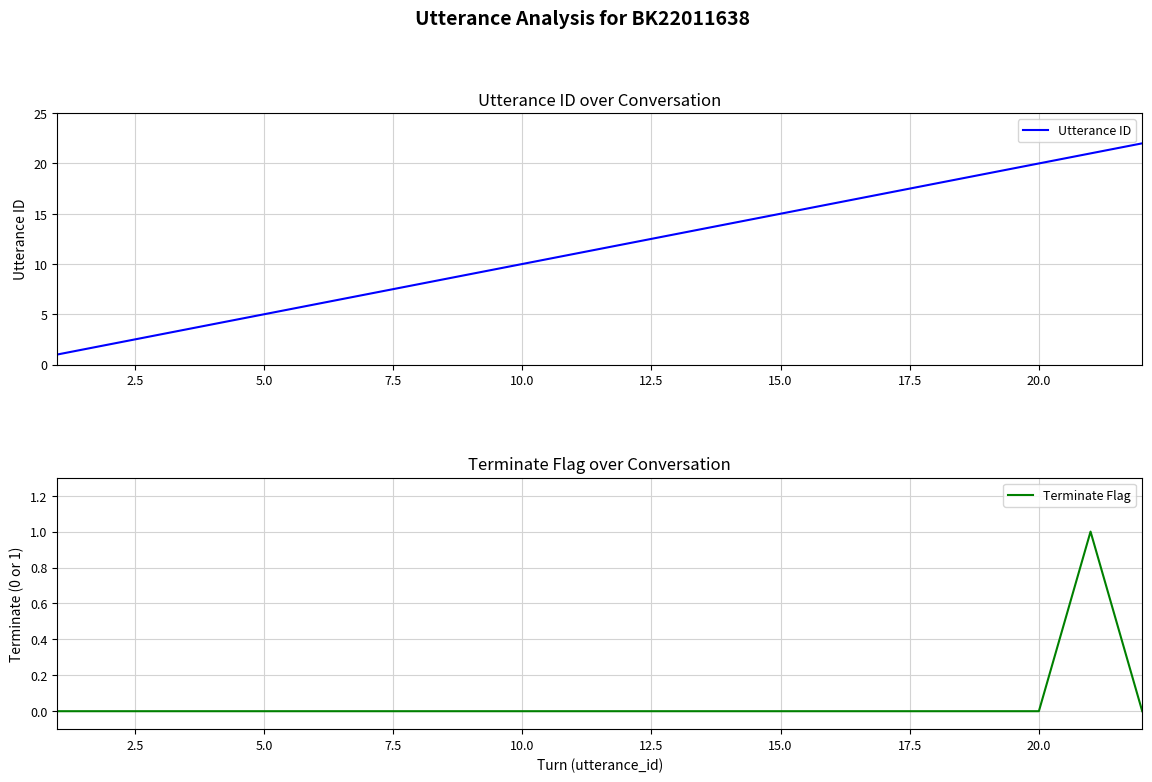

True or false: Terminate Flag has a value of 0 at 10.0.

True